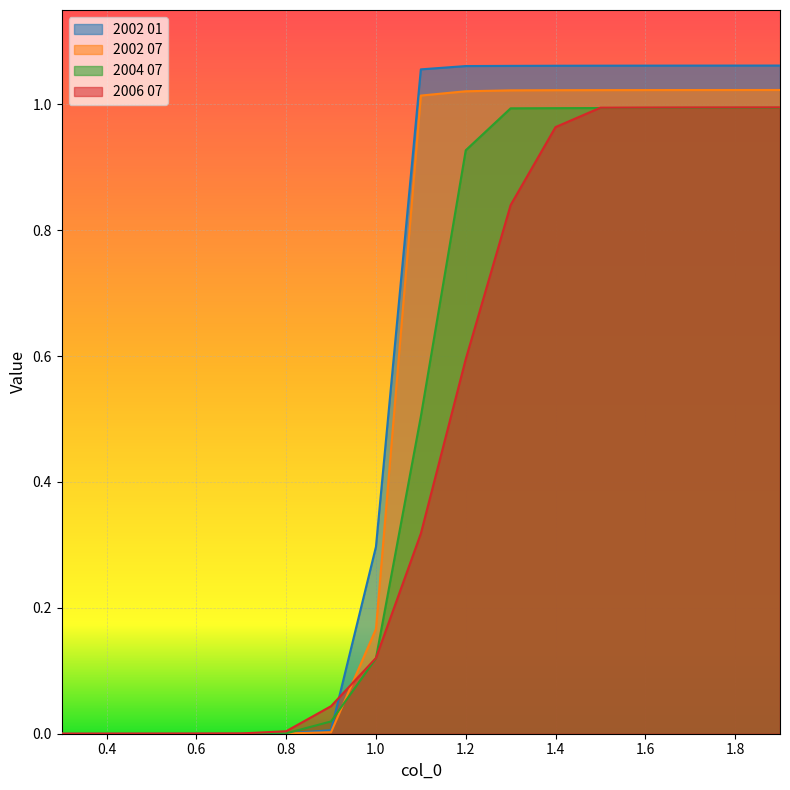

What is the label of the 11th point from the left?

1.3